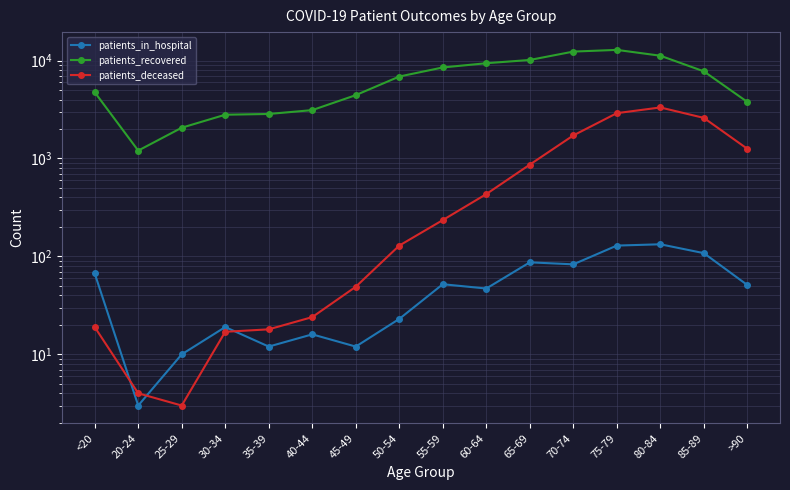

Reading left to right, what are all the values shown in this chart?

patients_in_hospital: <20=67	20-24=3	25-29=10	30-34=19	35-39=12	40-44=16	45-49=12	50-54=23	55-59=52	60-64=47	65-69=87	70-74=83	75-79=129	80-84=133	85-89=108	>90=51
patients_recovered: <20=4750	20-24=1204	25-29=2062	30-34=2799	35-39=2849	40-44=3119	45-49=4436	50-54=6870	55-59=8506	60-64=9397	65-69=10144	70-74=12353	75-79=12855	80-84=11210	85-89=7760	>90=3780
patients_deceased: <20=19	20-24=4	25-29=3	30-34=17	35-39=18	40-44=24	45-49=49	50-54=129	55-59=235	60-64=433	65-69=866	70-74=1720	75-79=2904	80-84=3321	85-89=2597	>90=1255